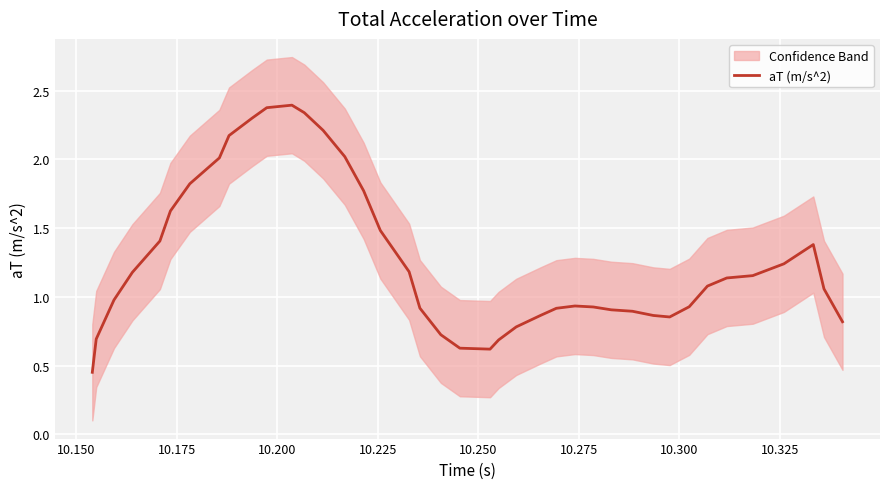

What is the highest value of the aT (m/s^2) series?

2.4